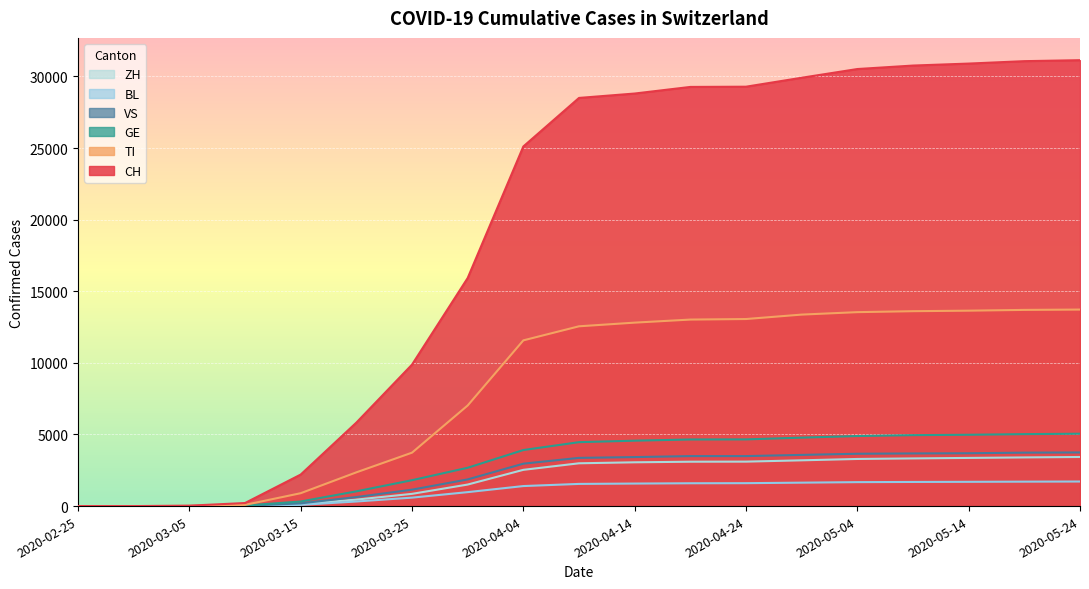

How many values in the CH series are below 28496?

9